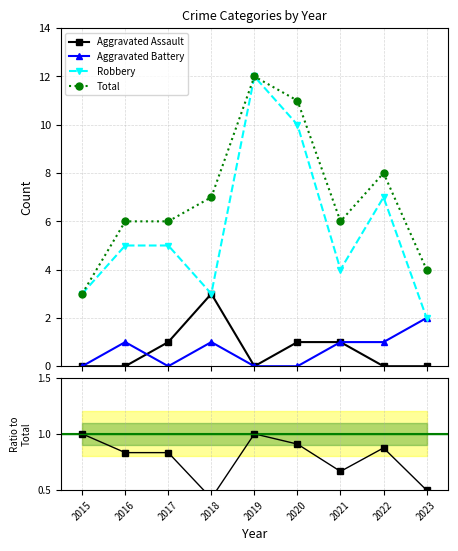

What is the average value of the Robbery series?

6